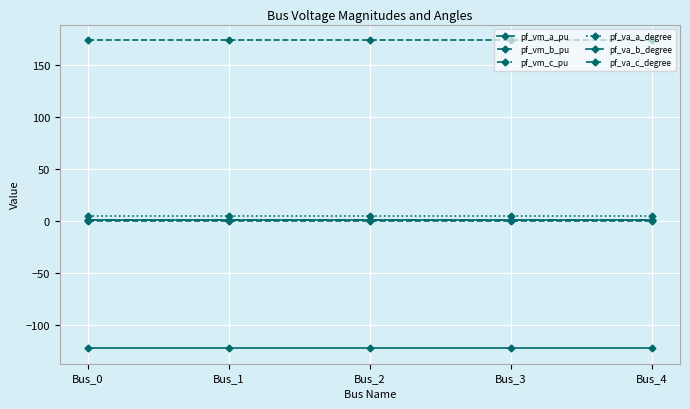

Which category has the highest value in the pf_va_a_degree series?

Bus_4